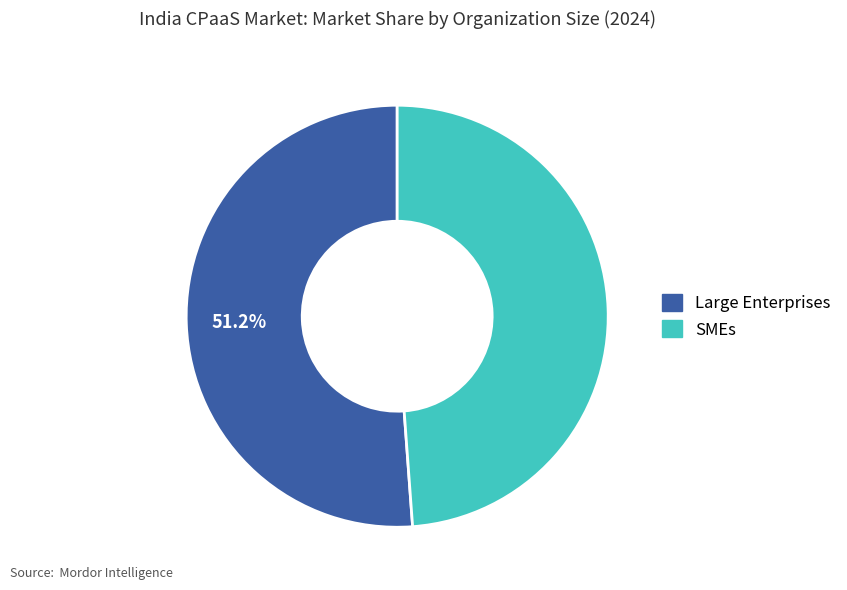

Which has a higher value, Large Enterprises or SMEs?

Large Enterprises